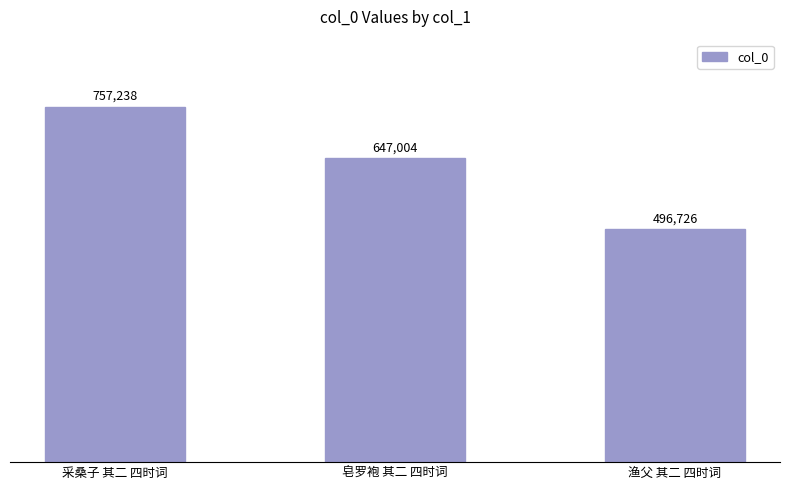

Does the chart contain stacked bars?

No